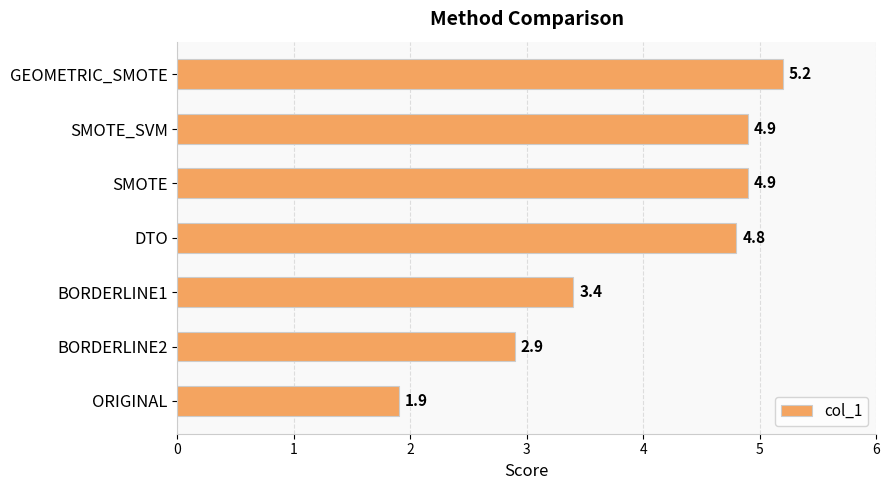

Which category has the highest value across all series?

GEOMETRIC_SMOTE